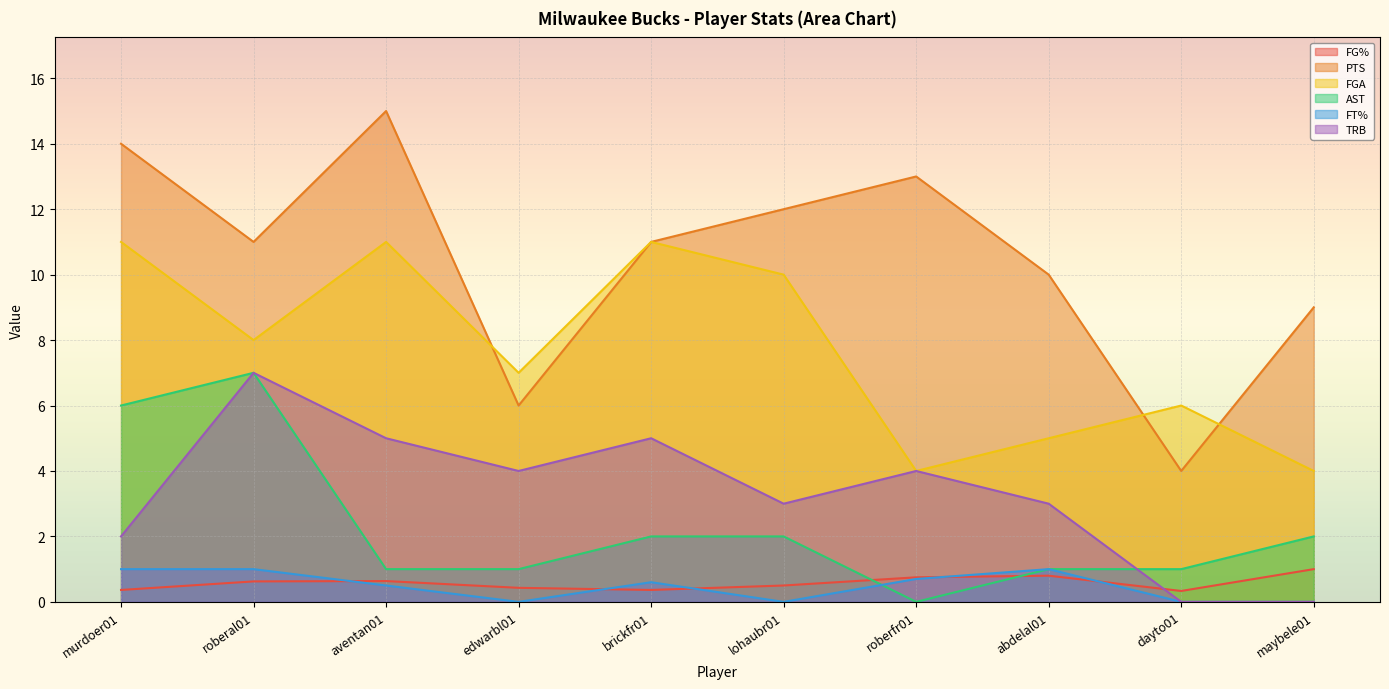

Where is the first local maximum for AST?

roberal01